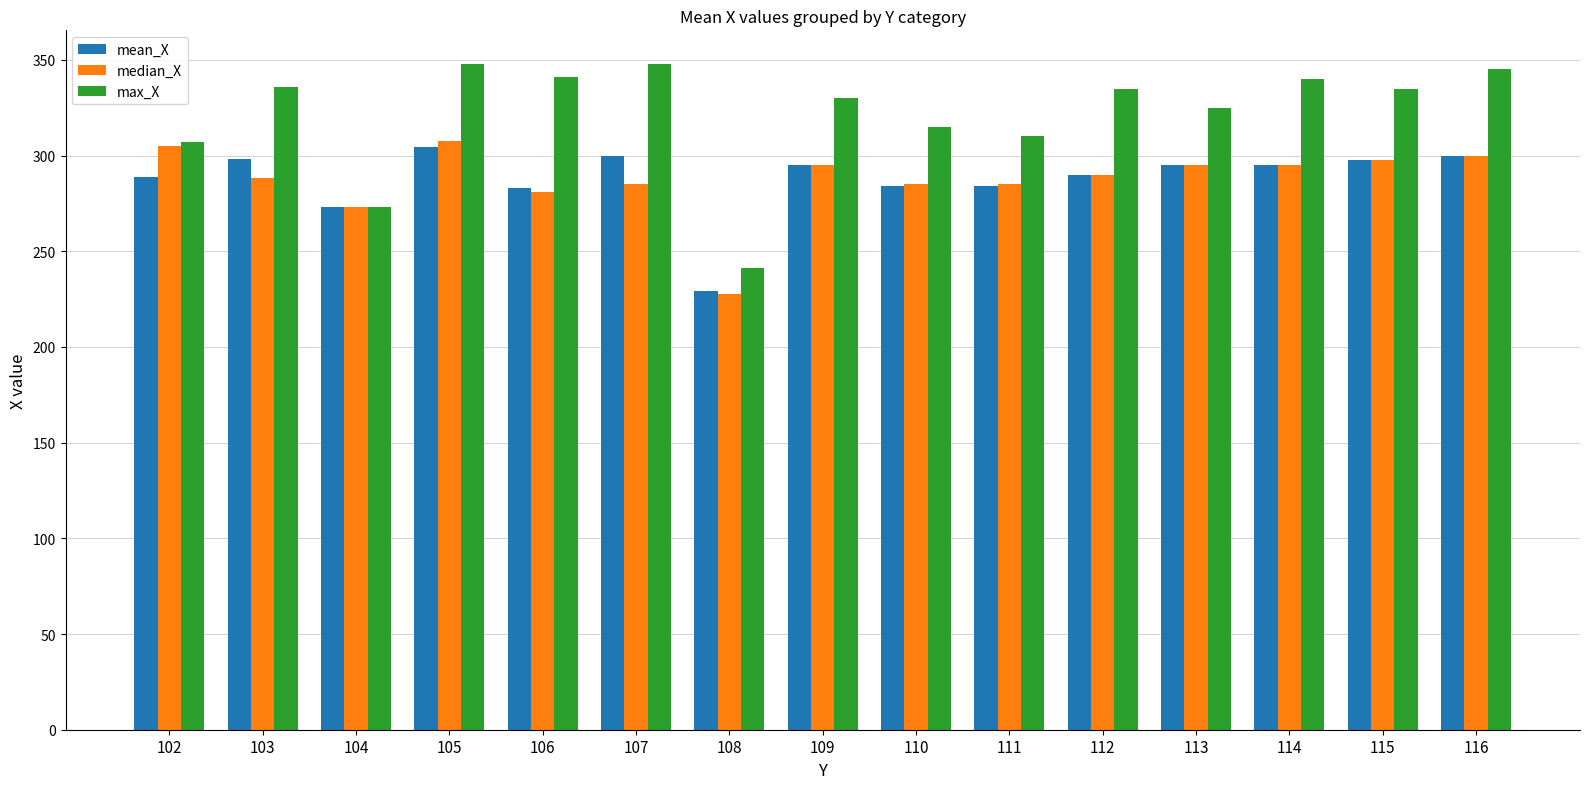

Which category has the highest value in the mean_X series?

105